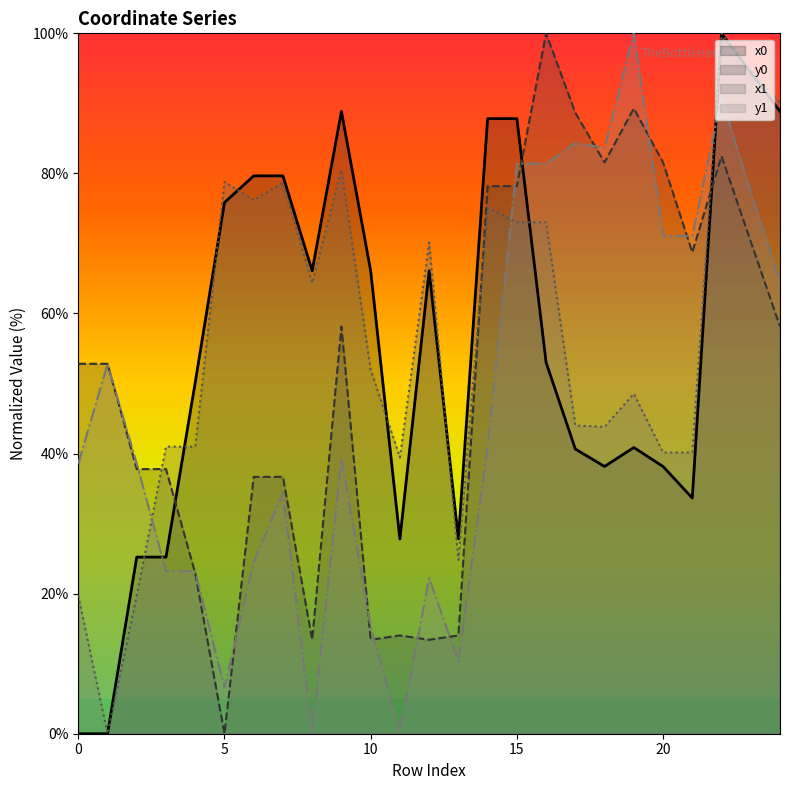

Which category has the highest value in the y1 series?

19